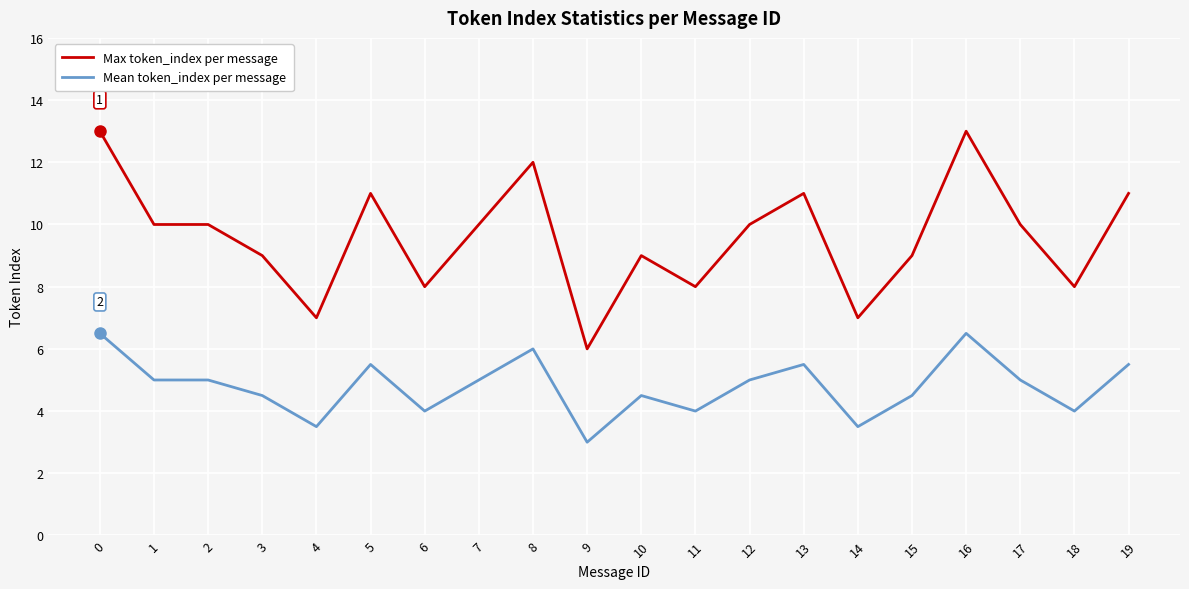

List the series in order of their overall mean, lowest first.

Mean token_index per message, Max token_index per message